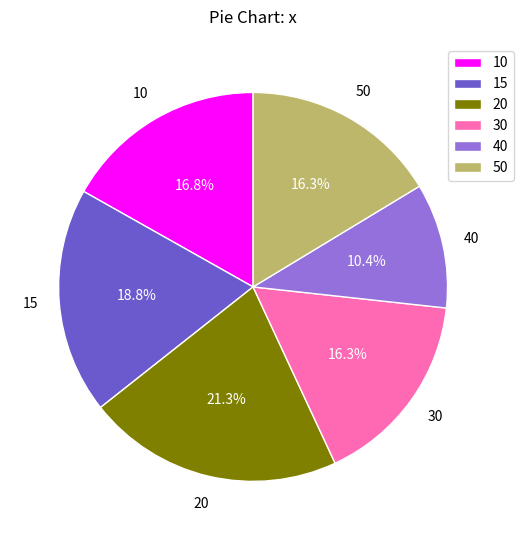

Between 40 and 30, which is larger?

30